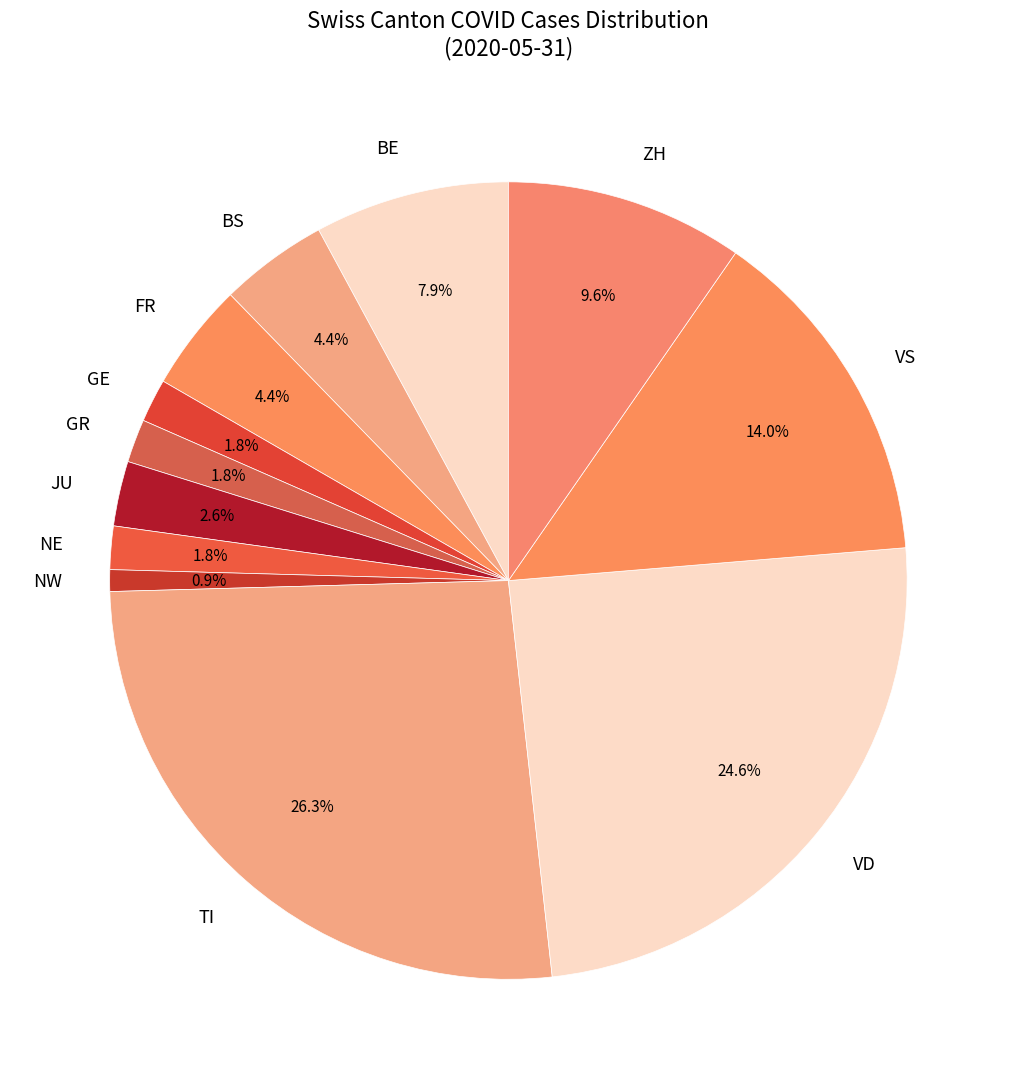

To the nearest percent, what portion does BE represent?

8%